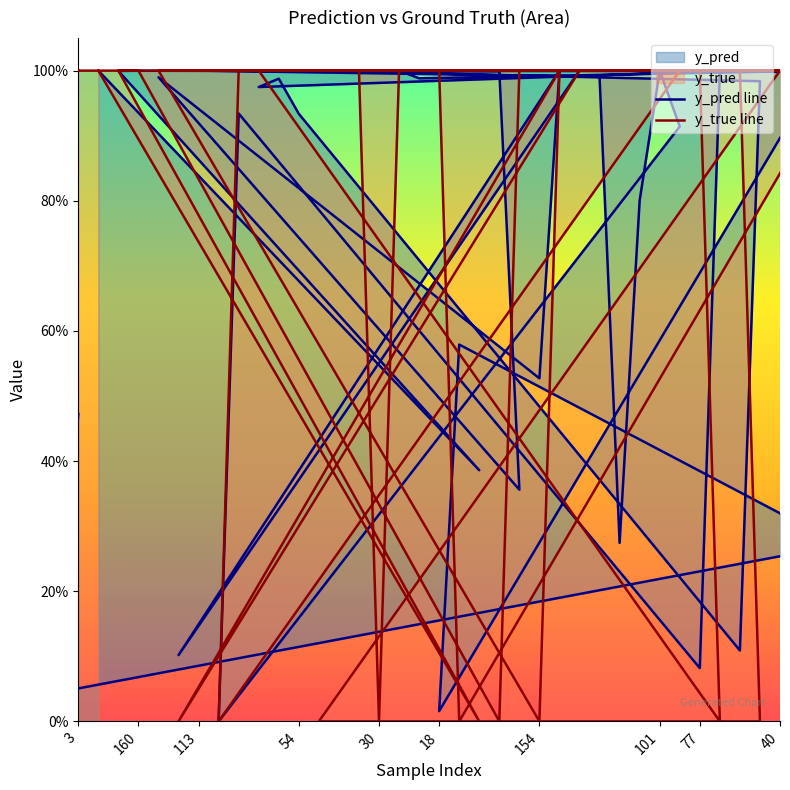

Where is the first local minimum for y_pred line?

18